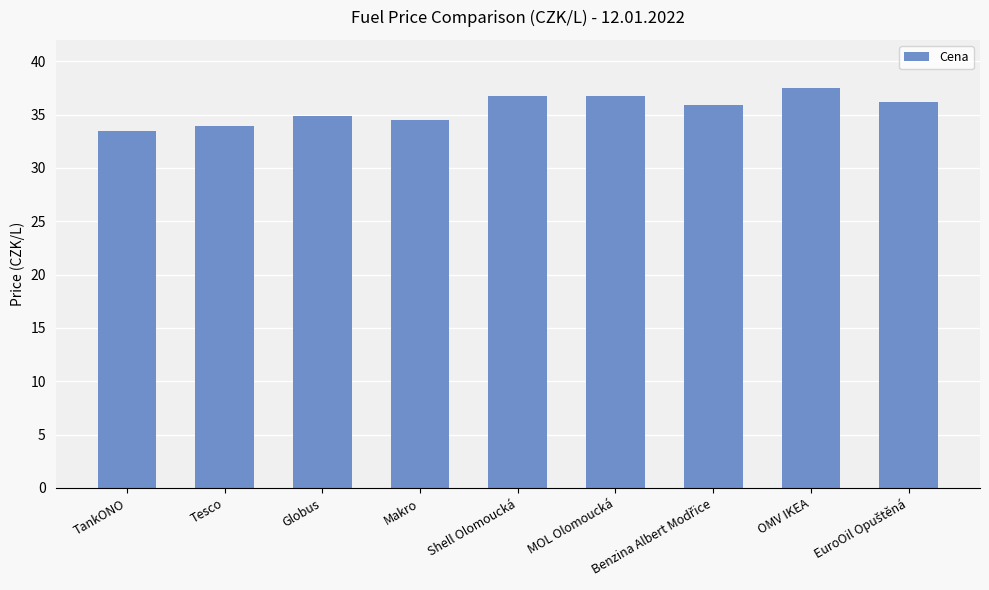

What is the difference between the maximum and second lowest values?

3.6